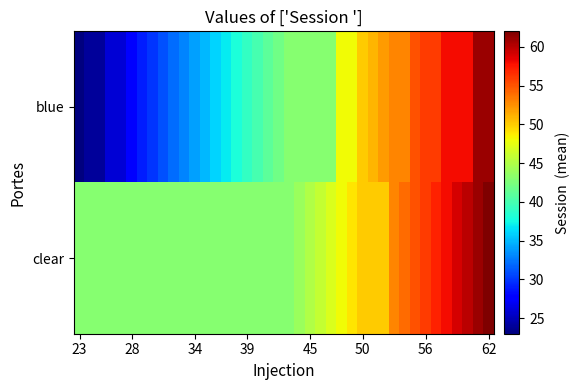

Reading left to right, list all the values displayed in this chart.

blue: 23	24	24	26	26	28	29	30	31	32	33	34	35	36	37	38	39	40	41	42	43	43	43	43	43	48	48	50	51	52	53	53	55	56	56	58	58	58	61	61
clear: 43	43	43	43	43	43	43	43	43	43	43	43	43	43	43	43	43	43	43	43	43	44	45	46	47	48	49	50	50	50	53	54	55	56	57	58	59	60	61	62